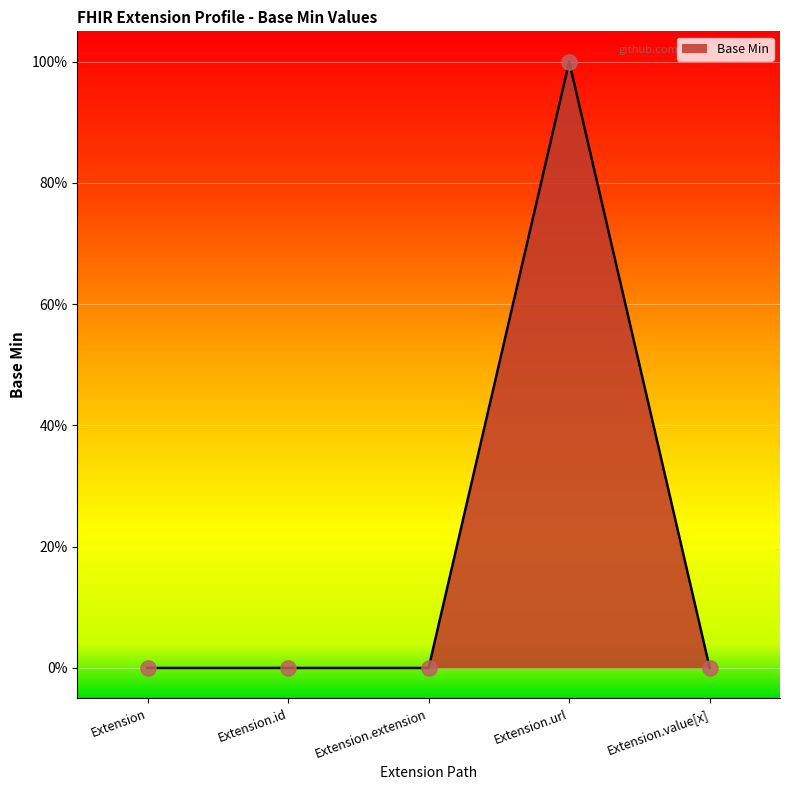

Does the chart have visible grid lines?

Yes